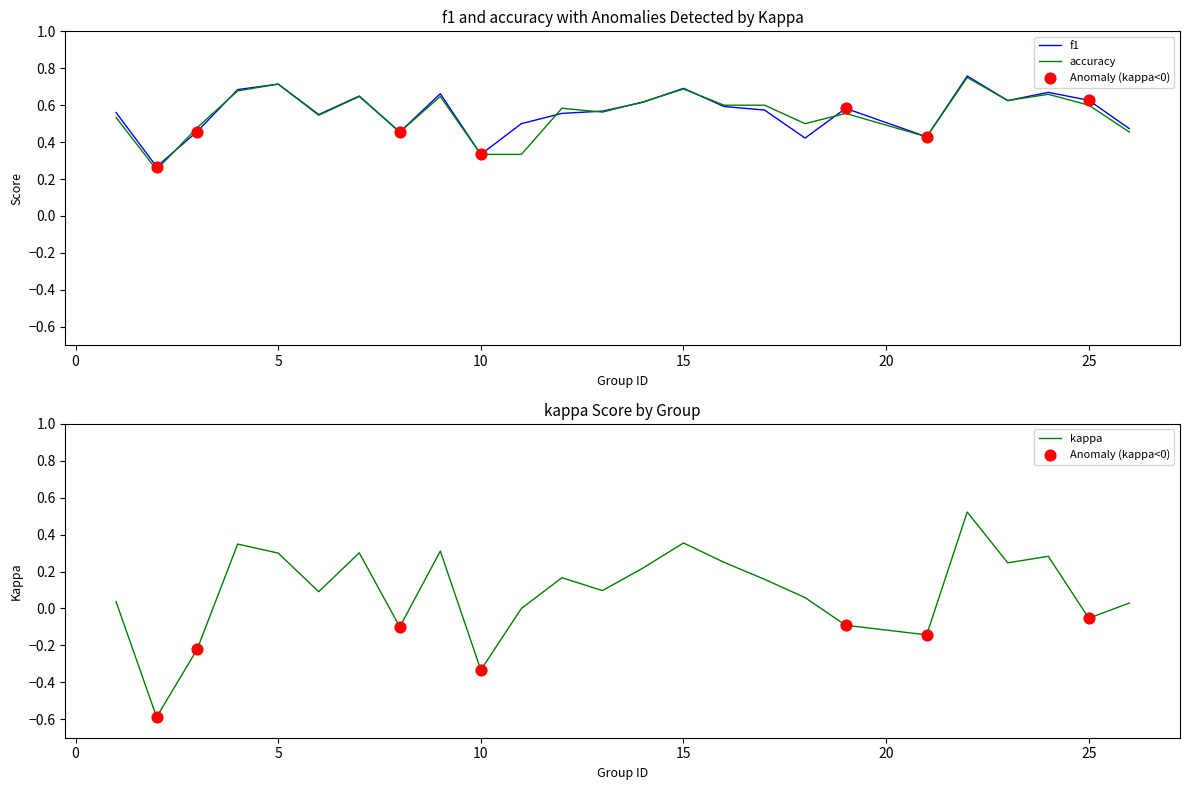

Which series has the largest total across all categories?

f1